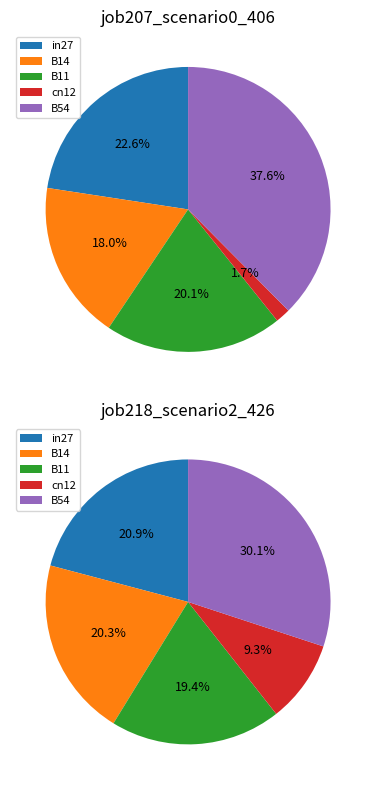

Count the number of slices in the pie.

5